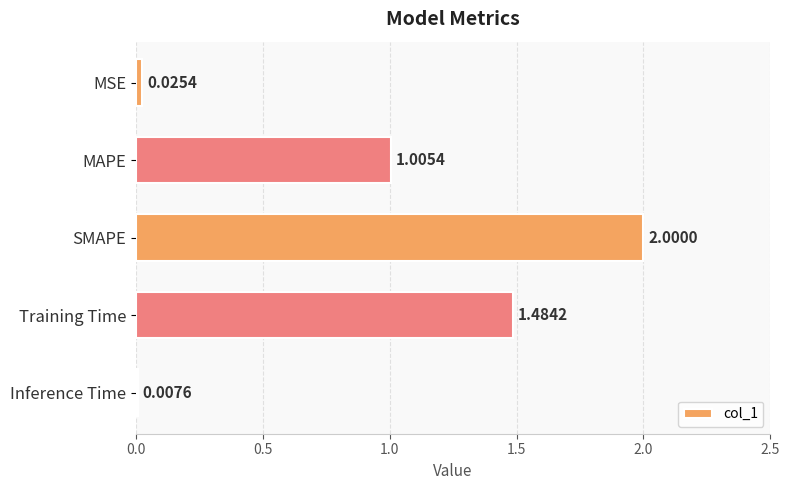

How many bars are there in total?

5